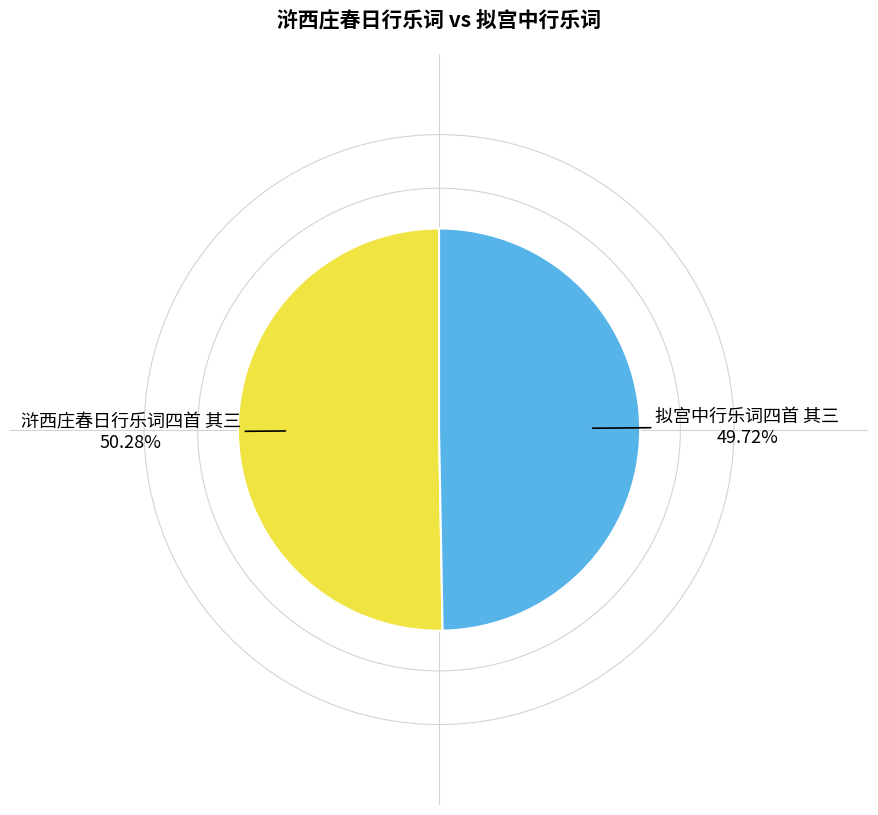

Is it true that 拟宫中行乐词四首 其三 is 50% of the pie?

True